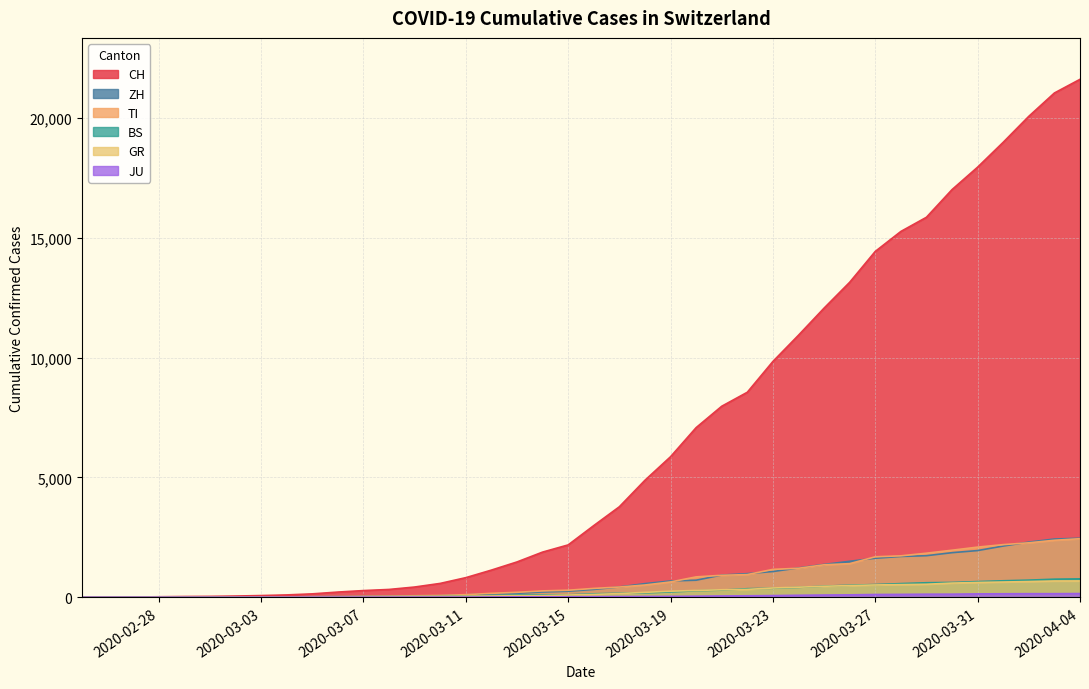

Which series has the widest spread of values?

CH